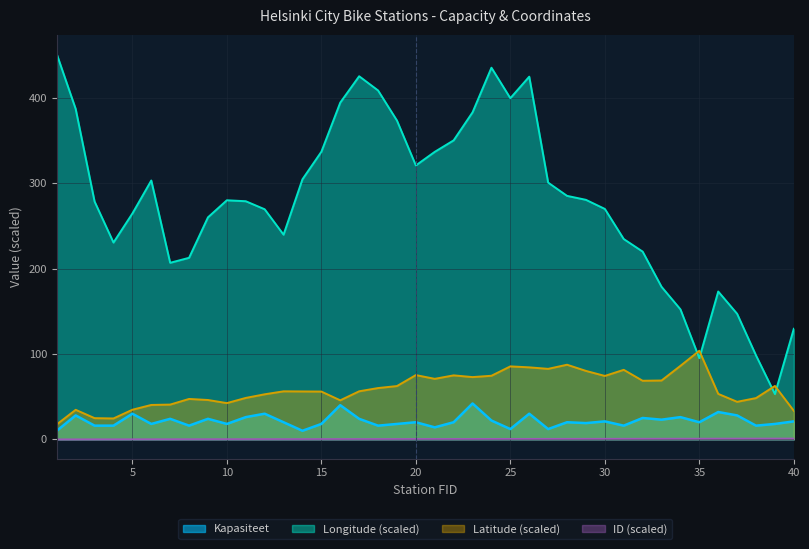

Reading right to left, transcribe all the data shown in this chart.

Kapasiteet: 40=21.0	39=18.0	38=16.0	37=28.0	36=32.0	35=20.0	34=26.0	33=23.0	32=25.0	31=16.0	30=21.0	29=19.0	28=20.0	27=12.0	26=30.0	25=12.0	24=22.0	23=42.0	22=20.0	21=14.0	20=20.0	19=18.0	18=16.0	17=24.0	16=40.0	15=18.0	14=10.0	13=20.0	12=30.0	11=26.0	10=18.0	9=24.0	8=16.0	7=24.0	6=18.0	5=30.0	4=16.0	3=16.0	2=28.0	1=10.0
ID: 40=1.0	39=1.0	38=0.9	37=0.9	36=0.9	35=0.8	34=0.8	33=0.8	32=0.7	31=0.7	30=0.7	29=0.7	28=0.6	27=0.6	26=0.6	25=0.6	24=0.5	23=0.5	22=0.5	21=0.5	20=0.5	19=0.4	18=0.4	17=0.4	16=0.4	15=0.3	14=0.3	13=0.3	12=0.3	11=0.2	10=0.2	9=0.2	8=0.2	7=0.2	6=0.1	5=0.1	4=0.1	3=0.1	2=0.0	1=0.0